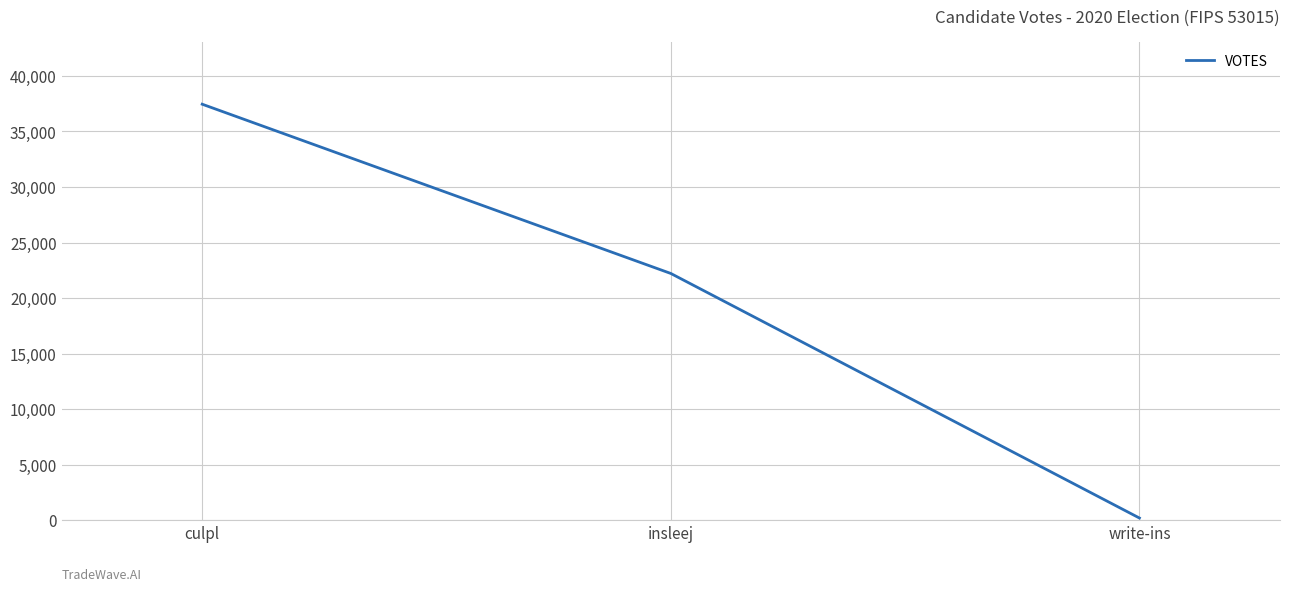

What is the difference between the values at write-ins and culpl?

37260